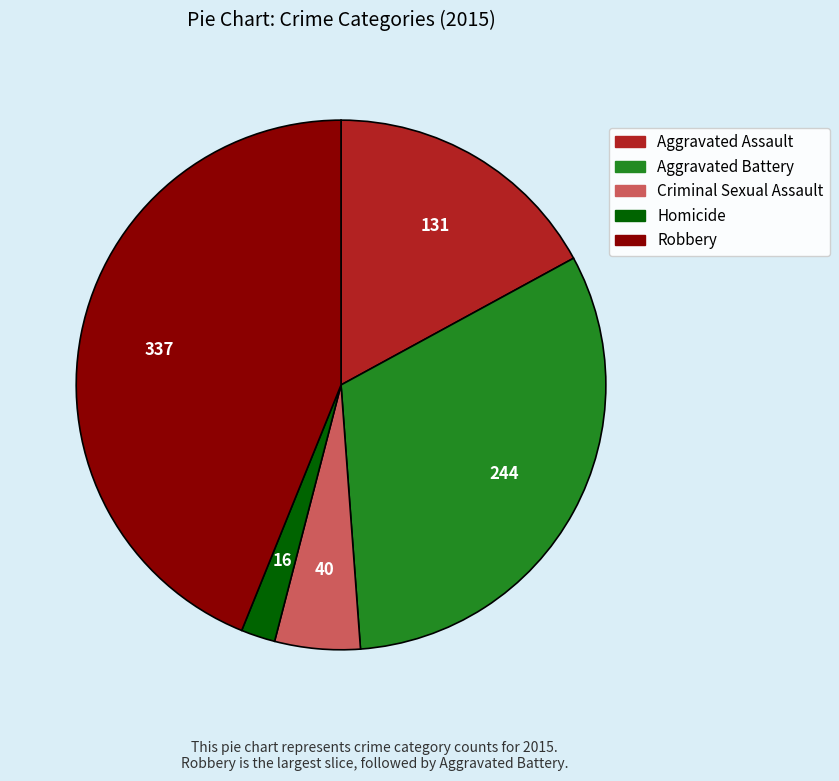

Is it true that Criminal Sexual Assault is 5% of the pie?

True